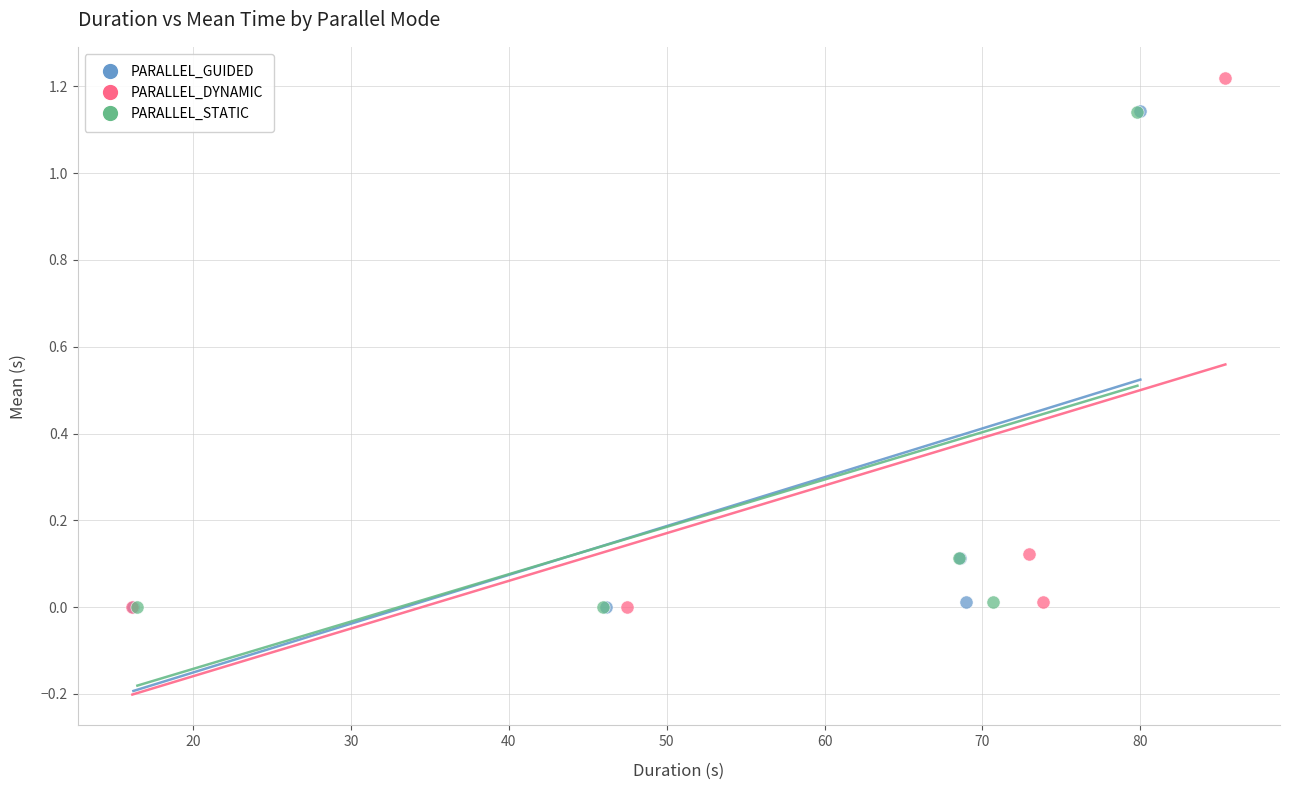

What are all the series names shown in the legend?

PARALLEL_GUIDED, PARALLEL_DYNAMIC, PARALLEL_STATIC